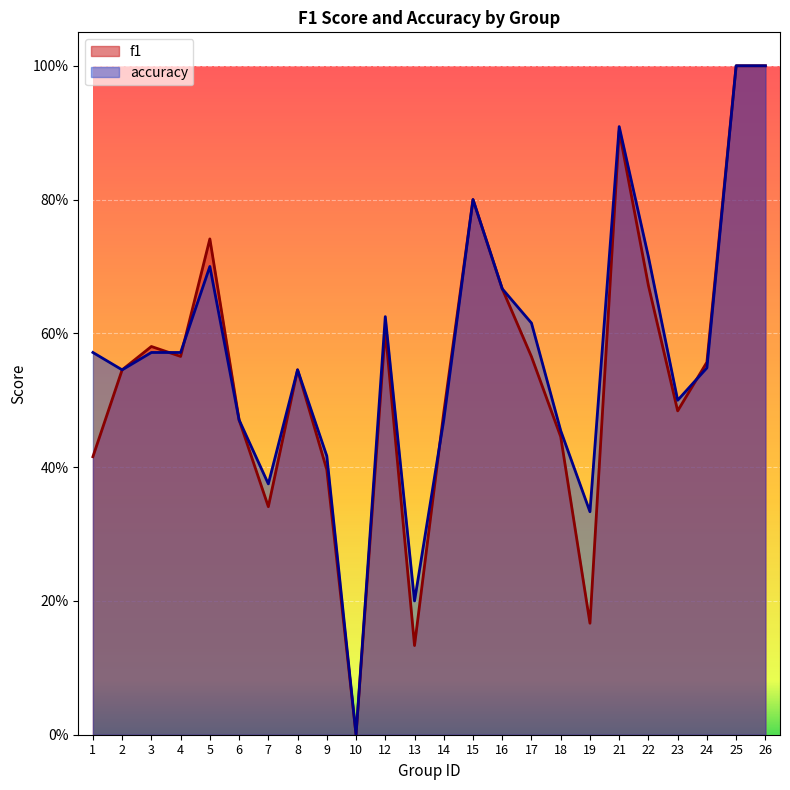

Which series has the widest spread of values?

f1